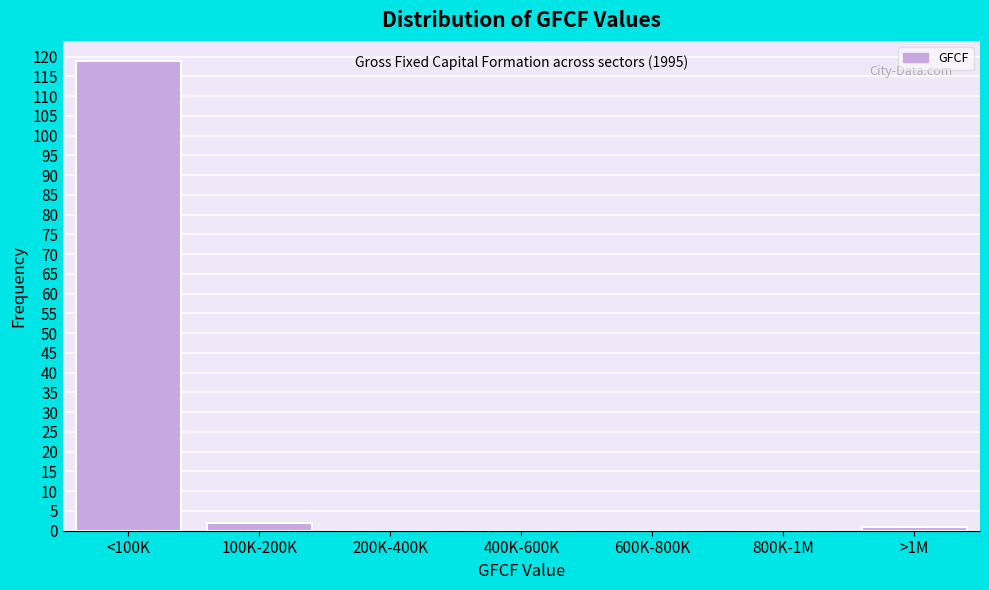

Reading left to right, transcribe all the data shown in this chart.

<100K=119	100K-200K=2	200K-400K=0	400K-600K=0	600K-800K=0	800K-1M=0	>1M=1